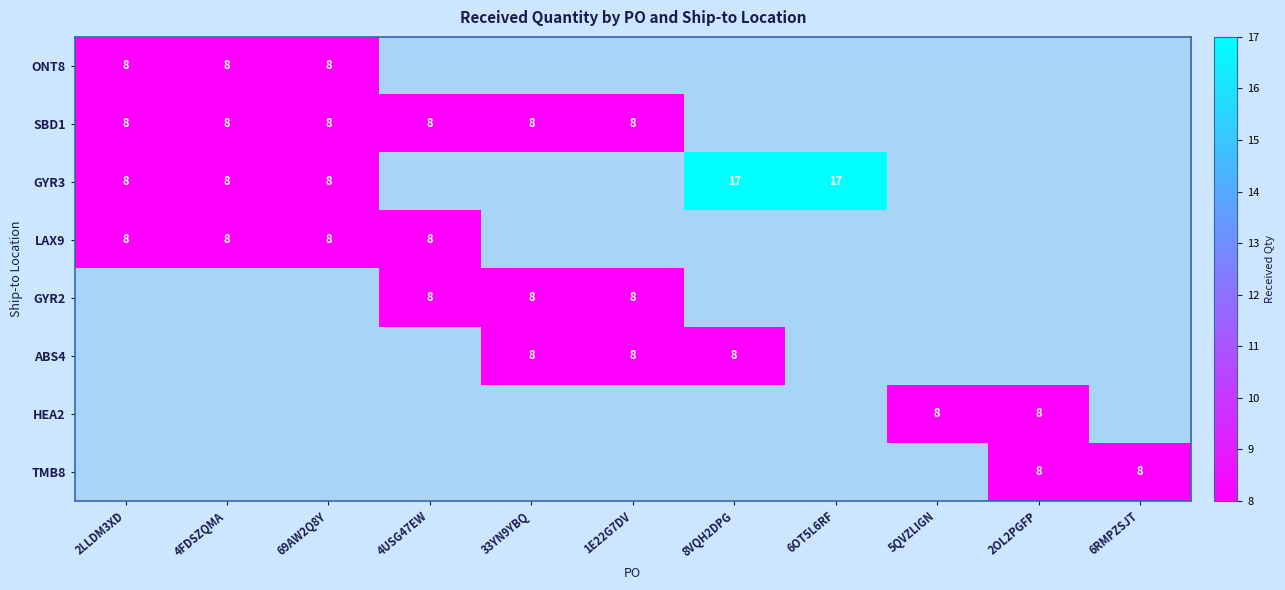

True or false: LAX9 has a value of 8 at 4FDSZQMA.

True